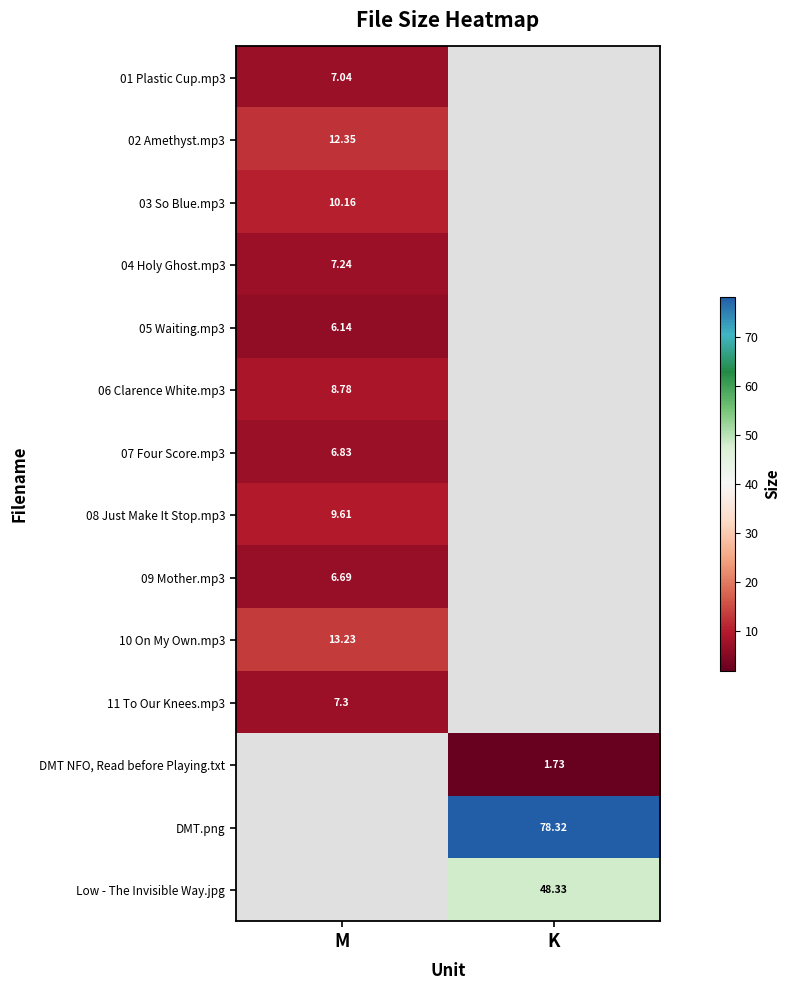

Between M and K, which is larger?

K